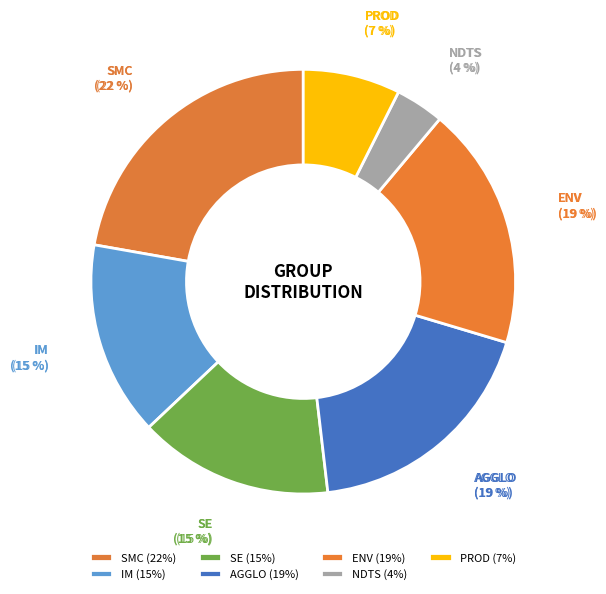

What portion of the pie excludes PROD?

92.6%